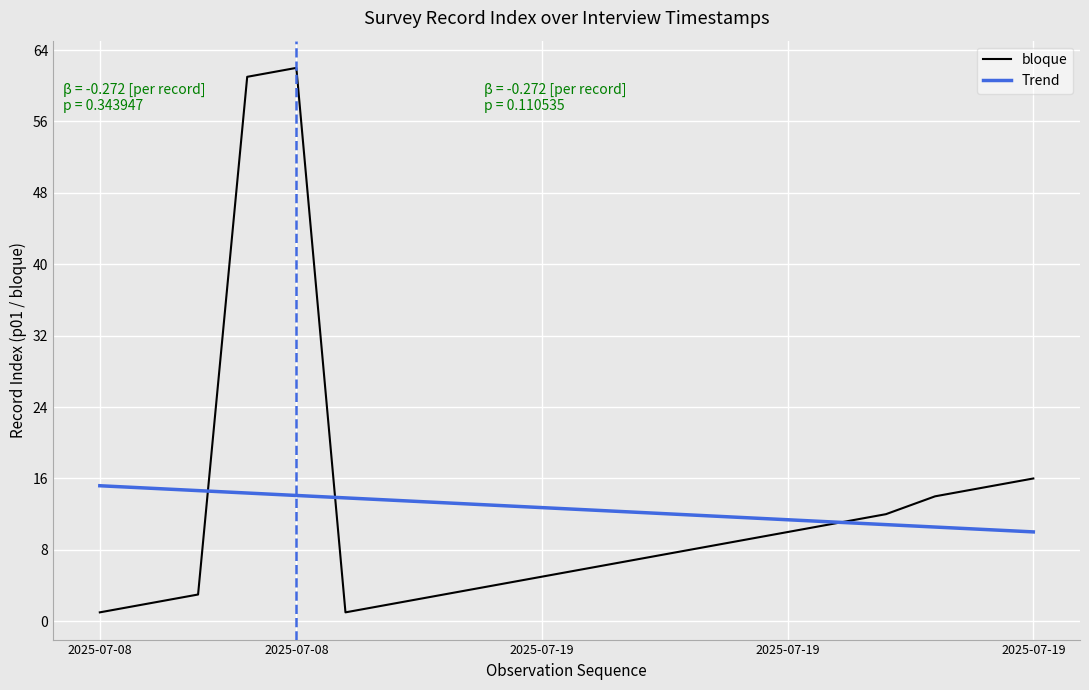

What is the average value of the bloque series?

12.6